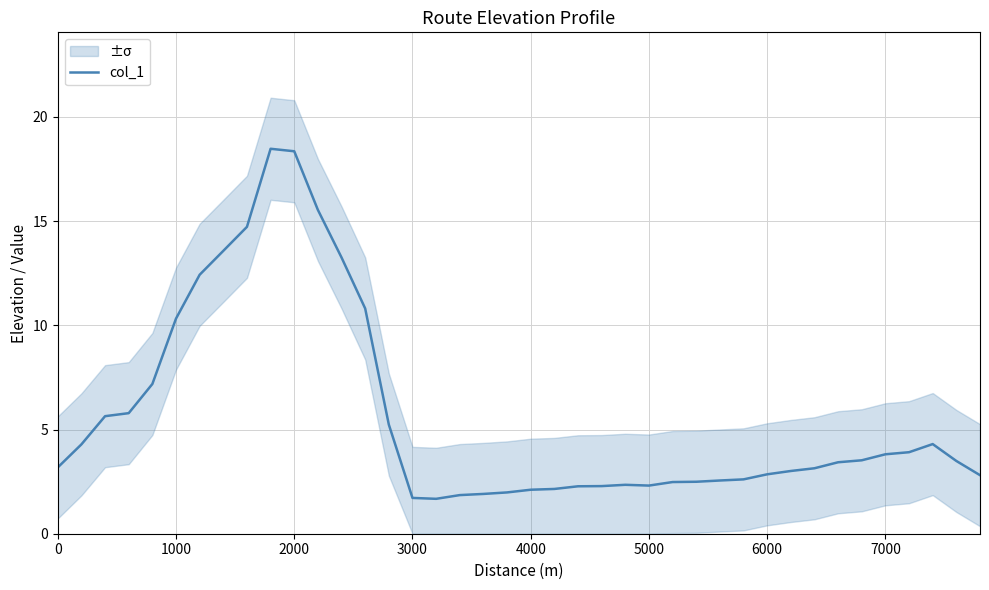

How many data points are less than 3?

17